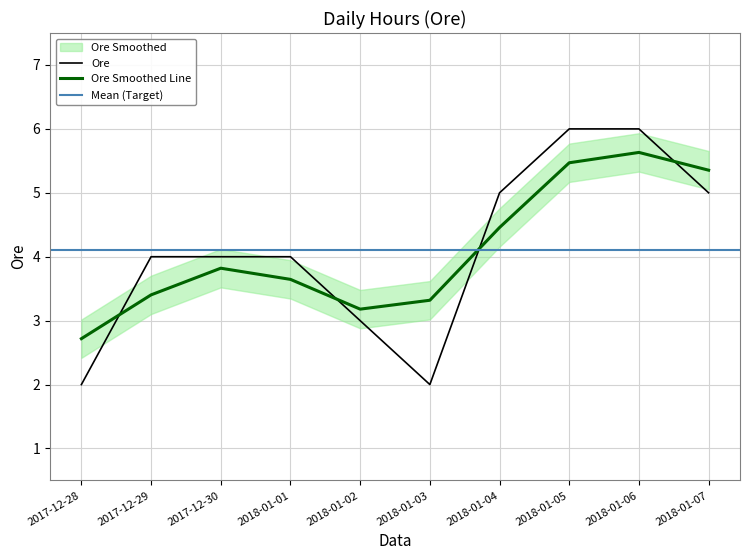

Reading right to left, what are all the values shown in this chart?

2018-01-07=5	2018-01-06=6	2018-01-05=6	2018-01-04=5	2018-01-03=2	2018-01-02=3	2018-01-01=4	2017-12-30=4	2017-12-29=4	2017-12-28=2